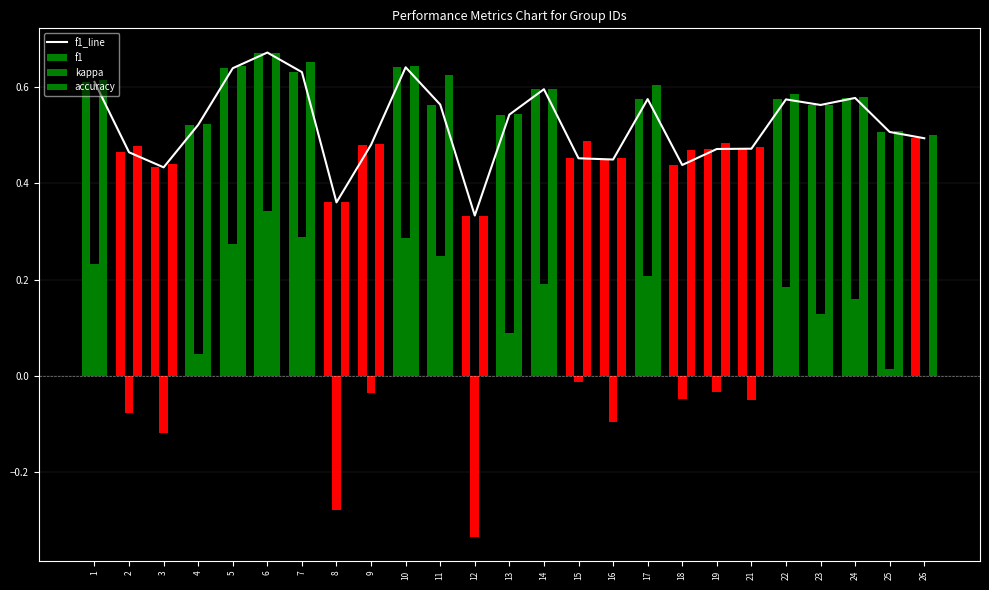

Reading left to right, transcribe all the data shown in this chart.

f1_line: 0.6	0.5	0.4	0.5	0.6	0.7	0.6	0.4	0.5	0.6	0.6	0.3	0.5	0.6	0.5	0.4	0.6	0.4	0.5	0.5	0.6	0.6	0.6	0.5	0.5
f1: 0.6	0.5	0.4	0.5	0.6	0.7	0.6	0.4	0.5	0.6	0.6	0.3	0.5	0.6	0.5	0.4	0.6	0.4	0.5	0.5	0.6	0.6	0.6	0.5	0.5
kappa: 0.2	-0.1	-0.1	0.0	0.3	0.3	0.3	-0.3	-0.0	0.3	0.2	-0.3	0.1	0.2	-0.0	-0.1	0.2	-0.0	-0.0	-0.1	0.2	0.1	0.2	0.0	0.0
accuracy: 0.6	0.5	0.4	0.5	0.6	0.7	0.7	0.4	0.5	0.6	0.6	0.3	0.5	0.6	0.5	0.5	0.6	0.5	0.5	0.5	0.6	0.6	0.6	0.5	0.5